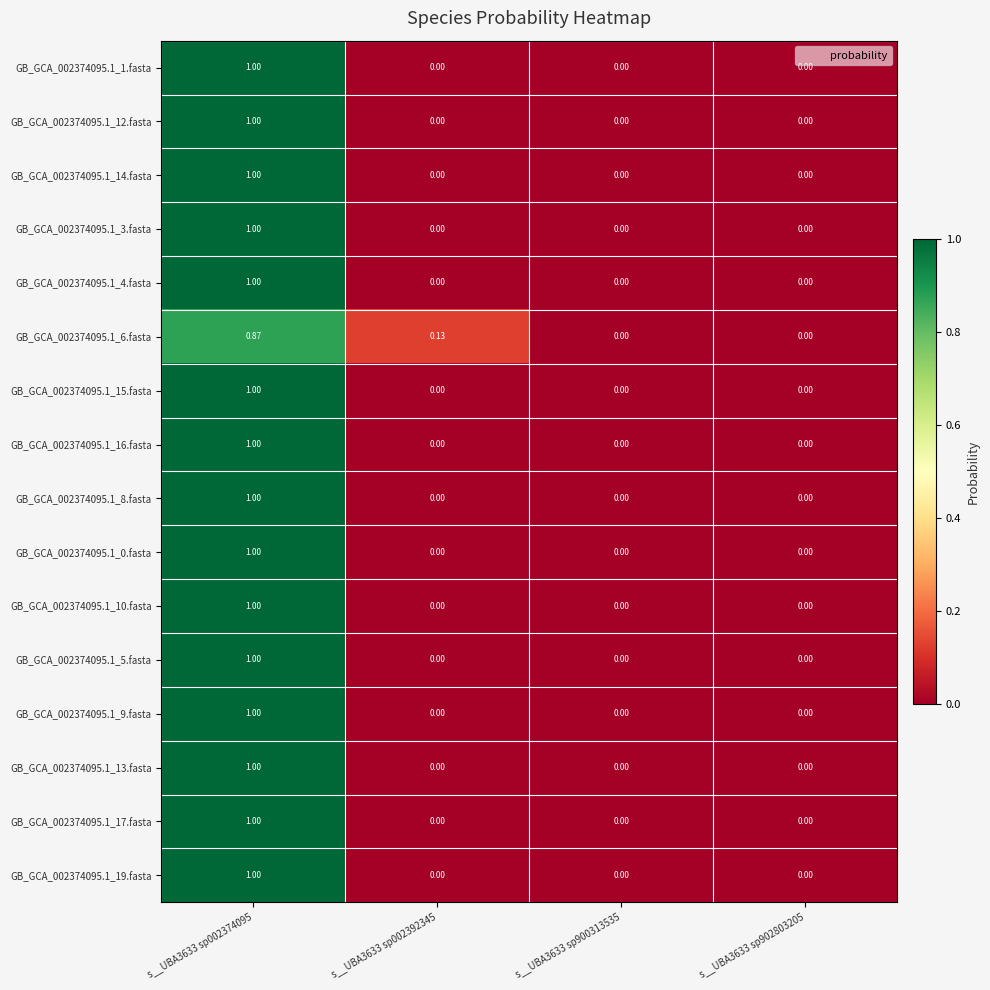

What is the total value across all series at s__UBA3633 sp002392345?

0.1